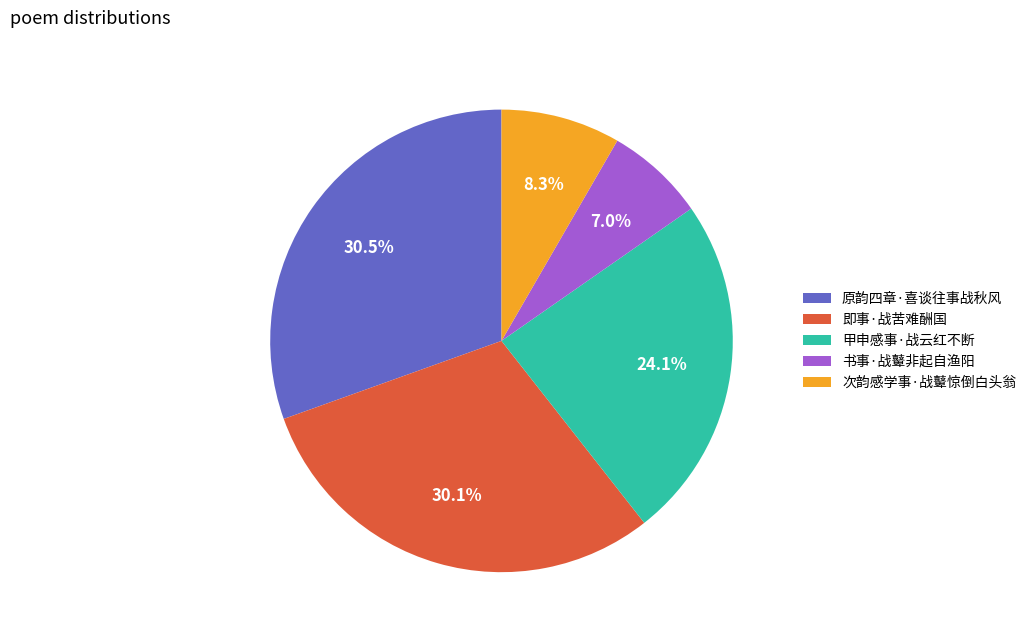

What percentage is the 书事·战鼙非起自渔阳 slice, to the nearest percent?

7%